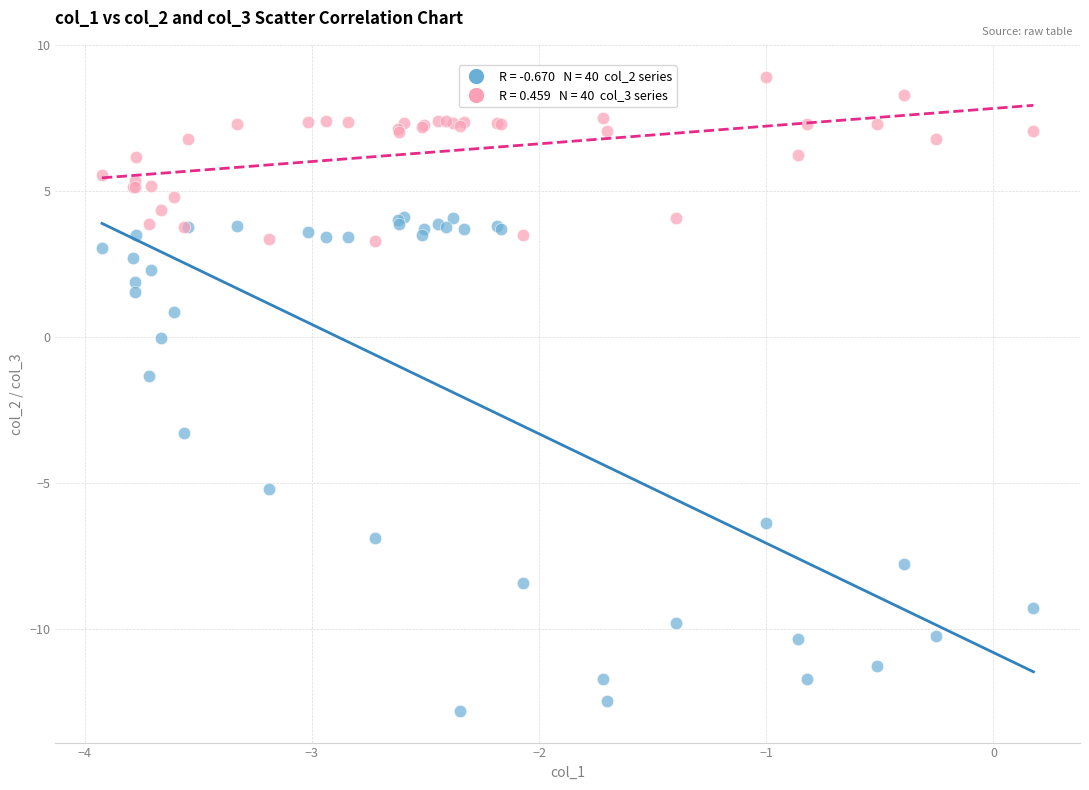

Across all series, what Y value is closest to -1?

-1.4